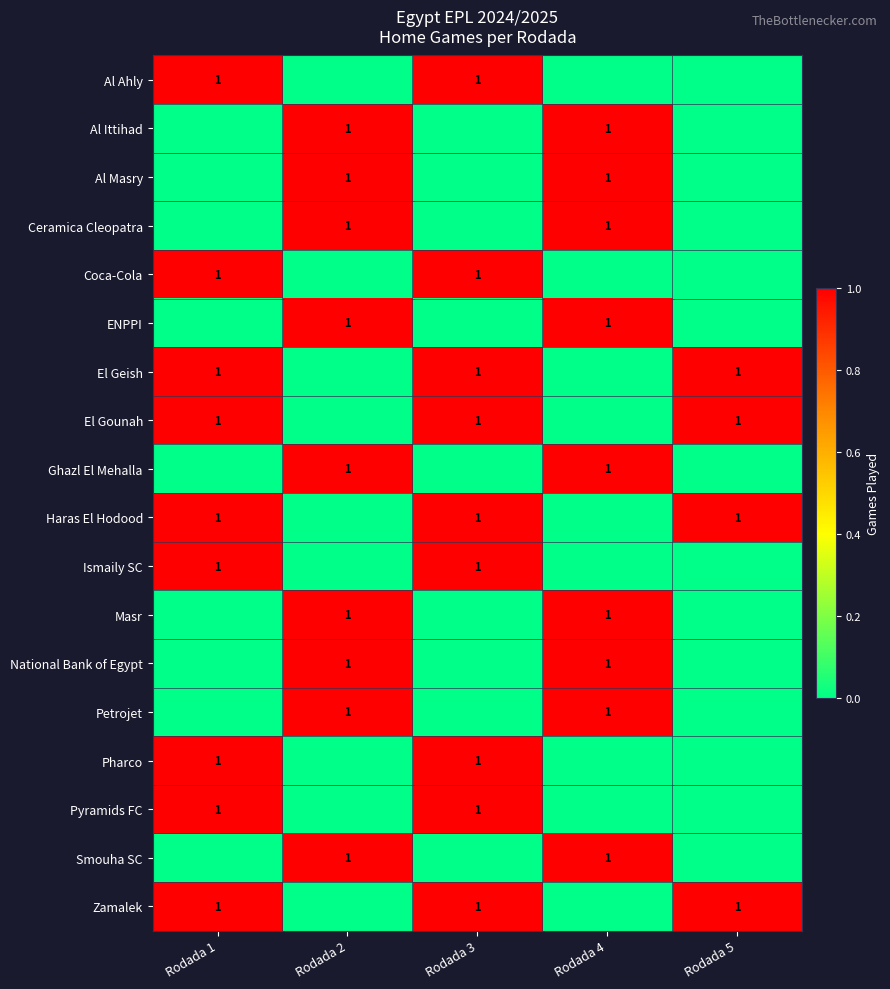

What is the difference between the highest and lowest values at Rodada 1?

1